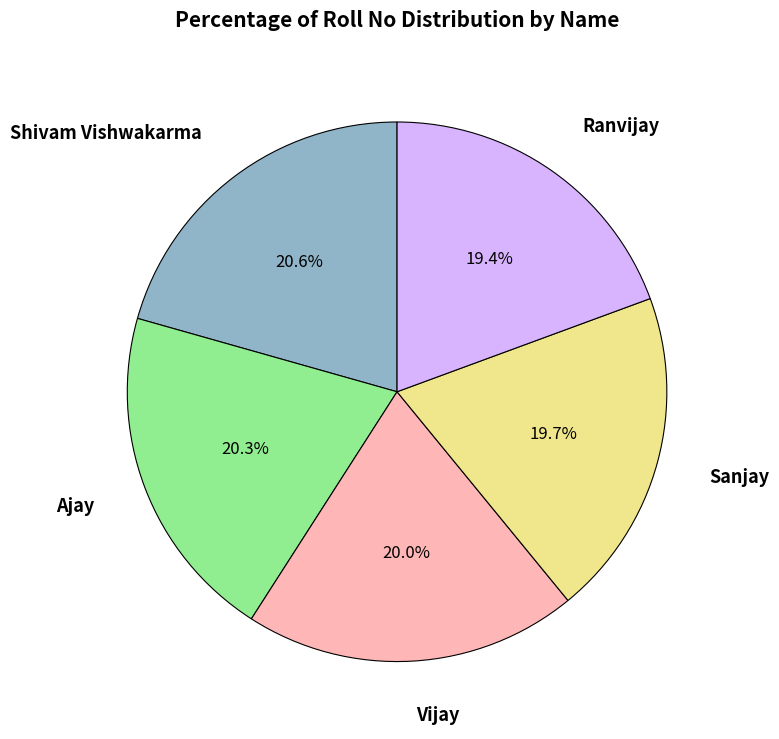

Is there a majority slice in this chart?

No